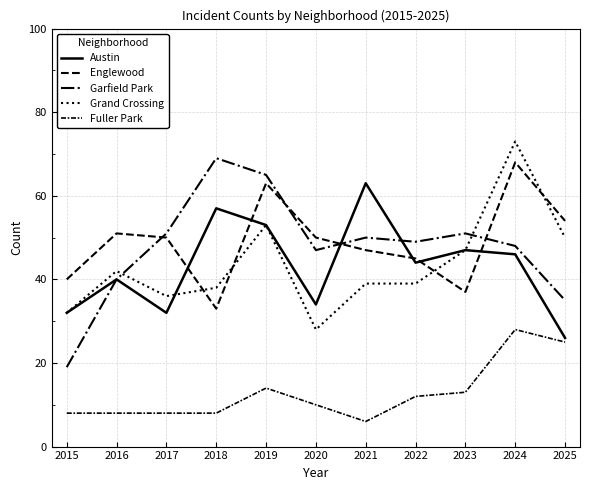

How many distinct data groups are displayed?

5